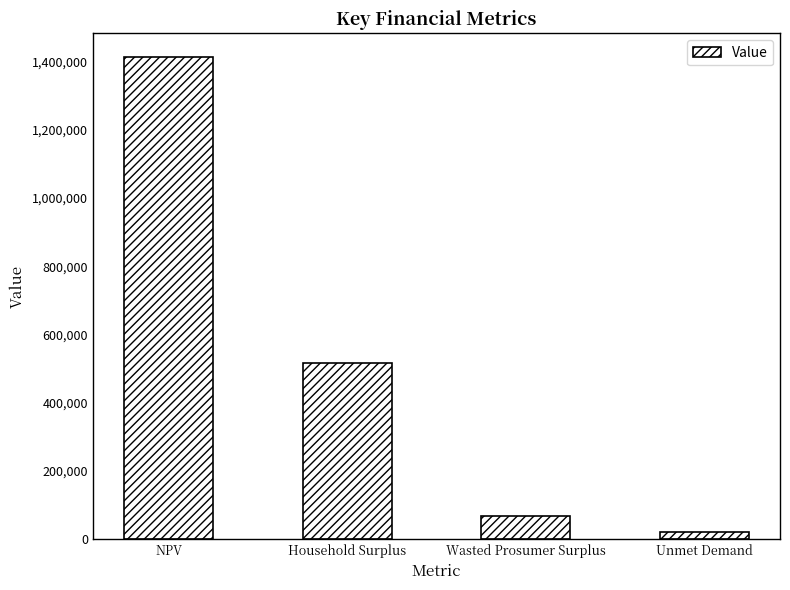

How many data points are less than 515955?

2